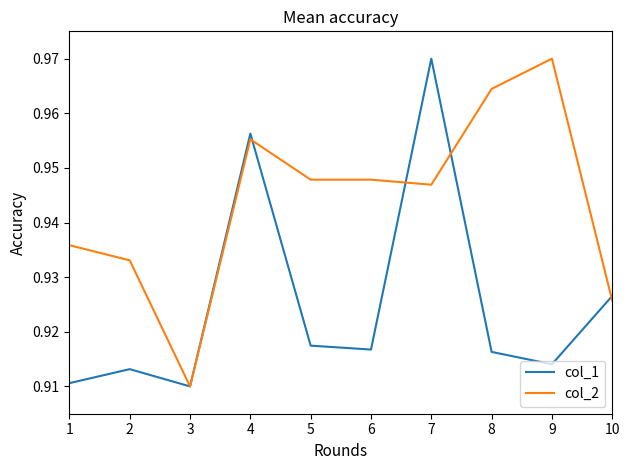

At which label is col_2 closest to 0?

3